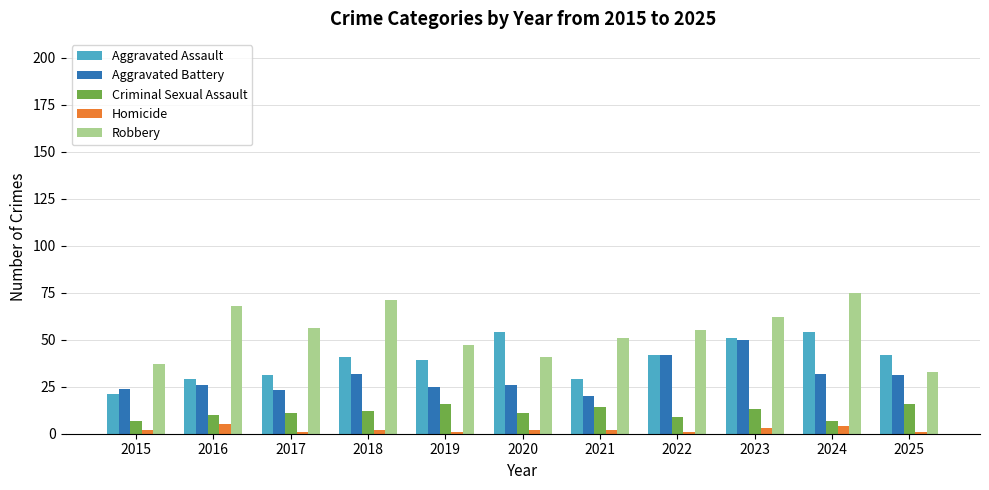

True or false: Aggravated Assault has a value of 51 at 2023.

True